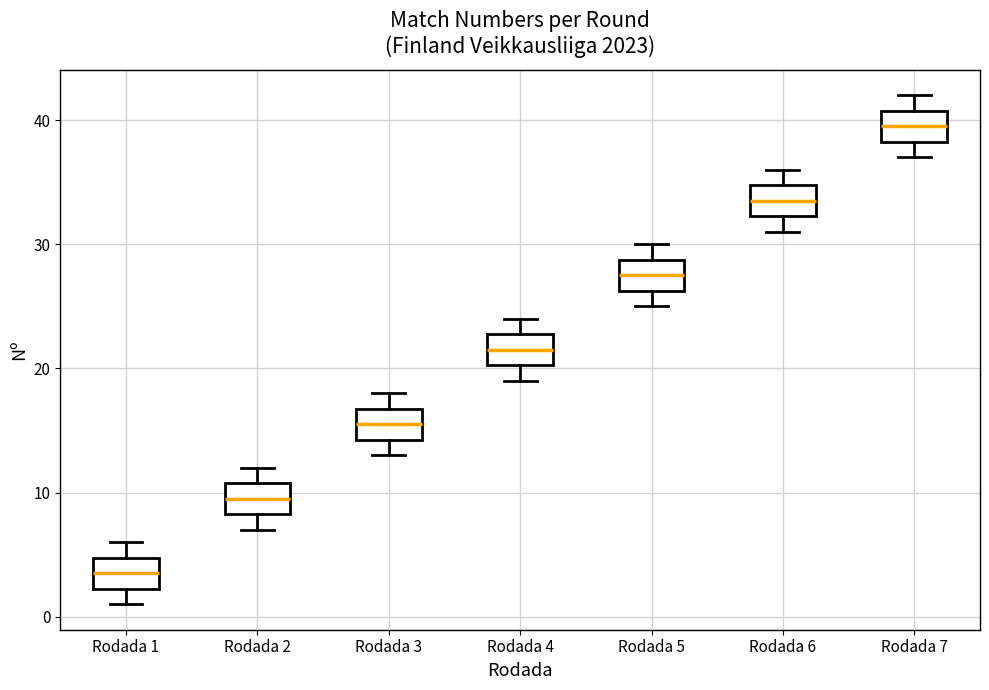

Reading left to right, read every box against the y-axis: the position of its median line, the range the box covers, and the ends of its whiskers. The values are not printed on the chart, so give them approximately, as read against the axis.

Rodada 1: median 4, box 2 to 5, whiskers 1 to 6
Rodada 2: median 10, box 8 to 11, whiskers 7 to 12
Rodada 3: median 16, box 14 to 17, whiskers 13 to 18
Rodada 4: median 22, box 20 to 23, whiskers 19 to 24
Rodada 5: median 28, box 26 to 29, whiskers 25 to 30
Rodada 6: median 34, box 32 to 35, whiskers 31 to 36
Rodada 7: median 40, box 38 to 41, whiskers 37 to 42